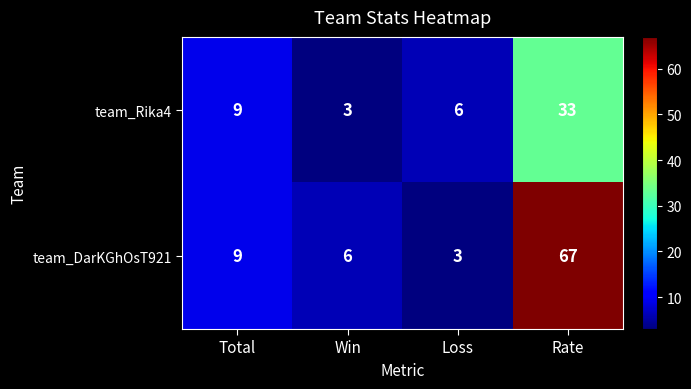

Which series changed the most between Total and Win?

team_Rika4